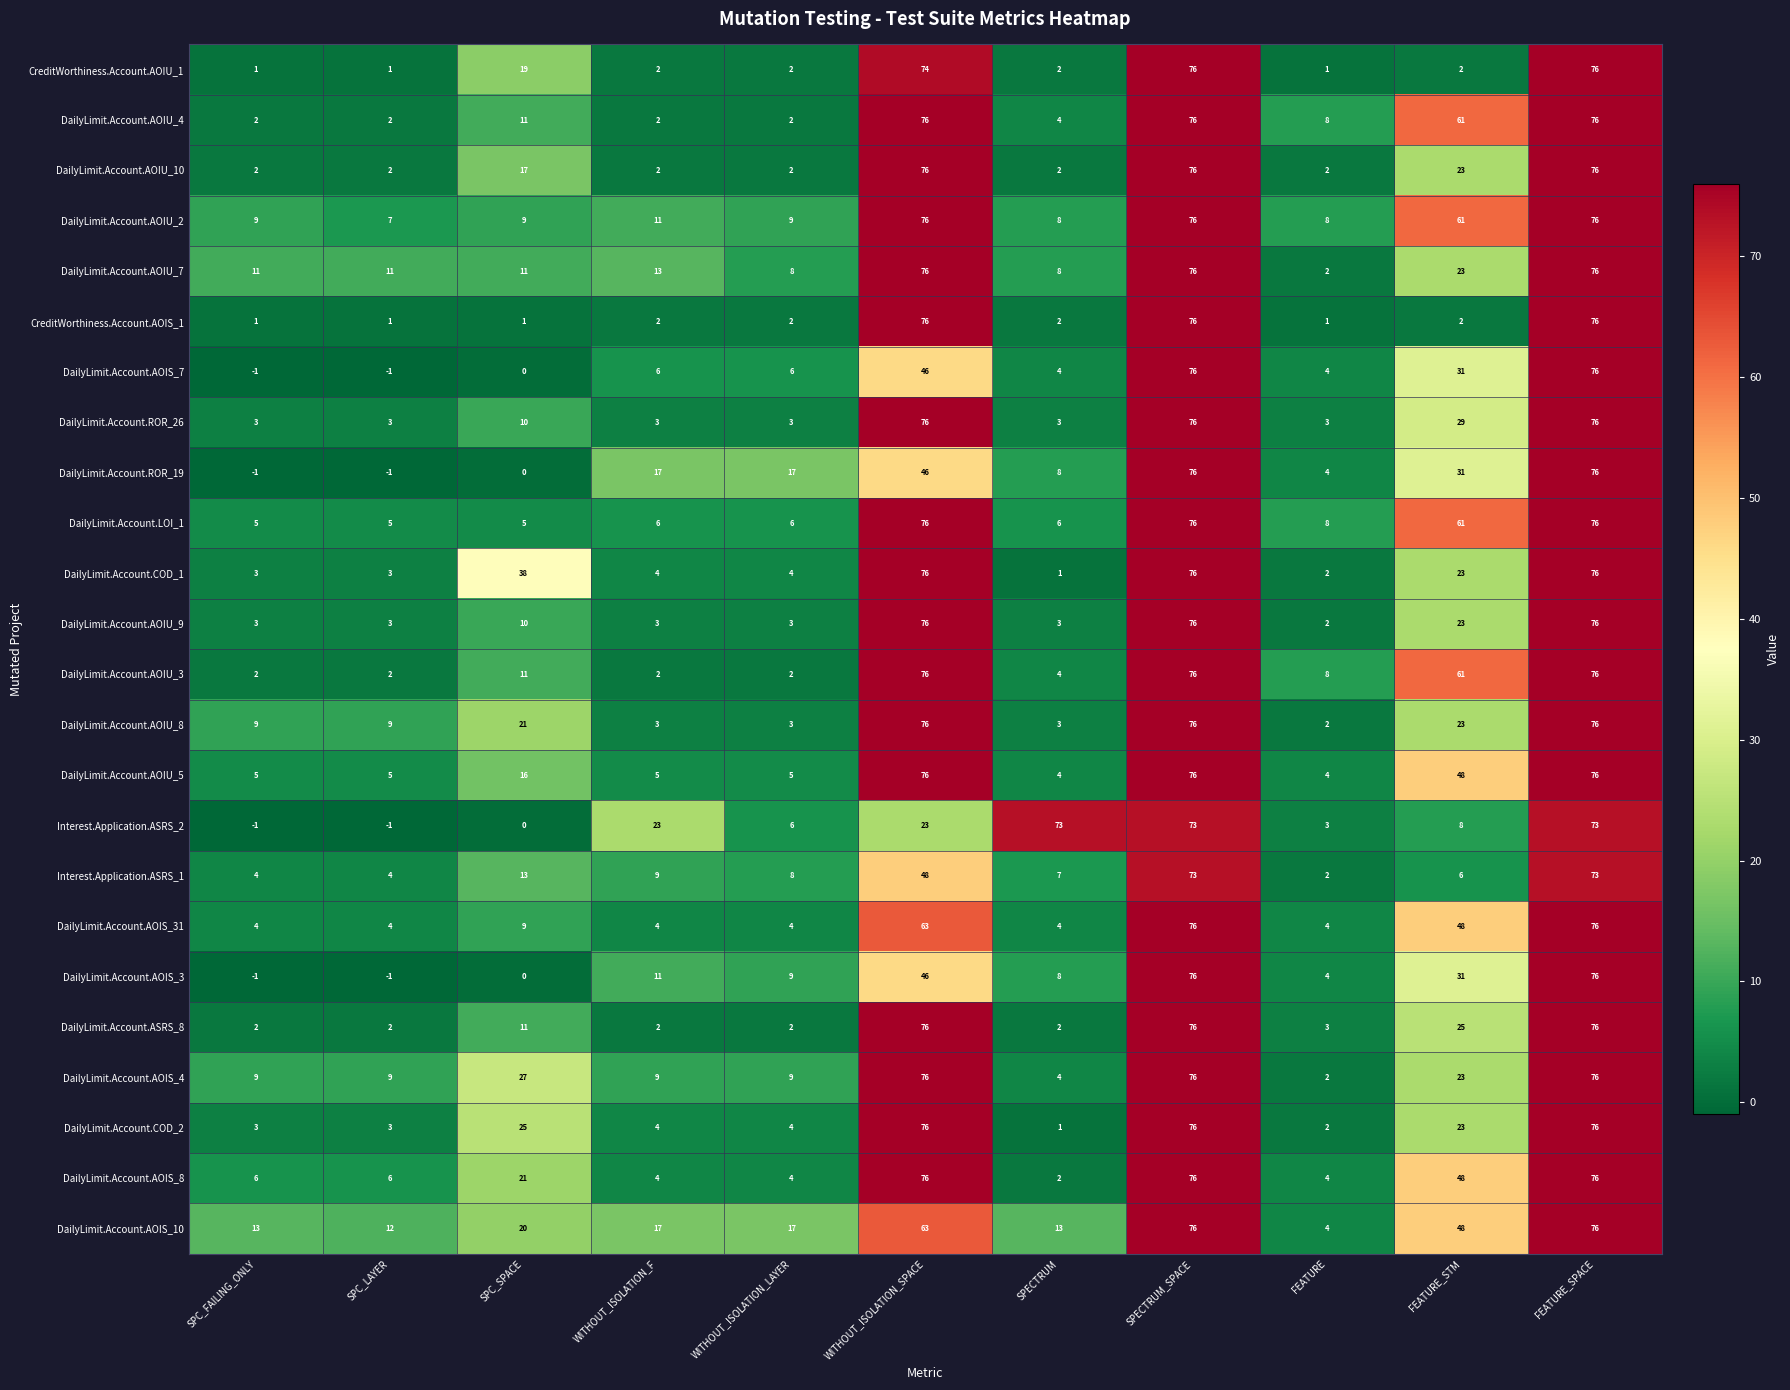

Is it true that DailyLimit.Account.AOIU_3 equals 61 at FEATURE_STM?

True